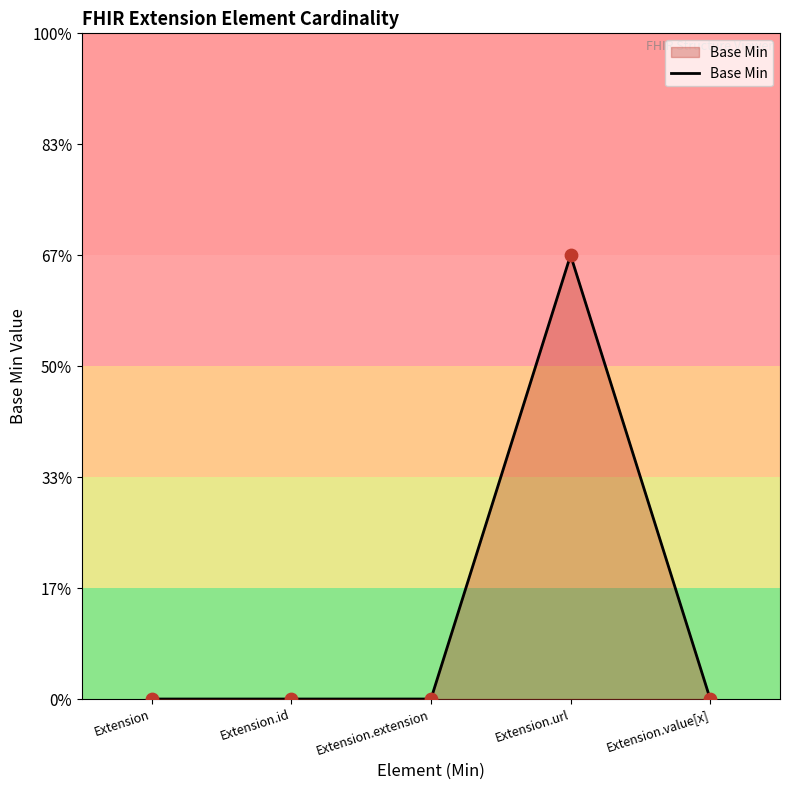

Does the chart have visible grid lines?

No